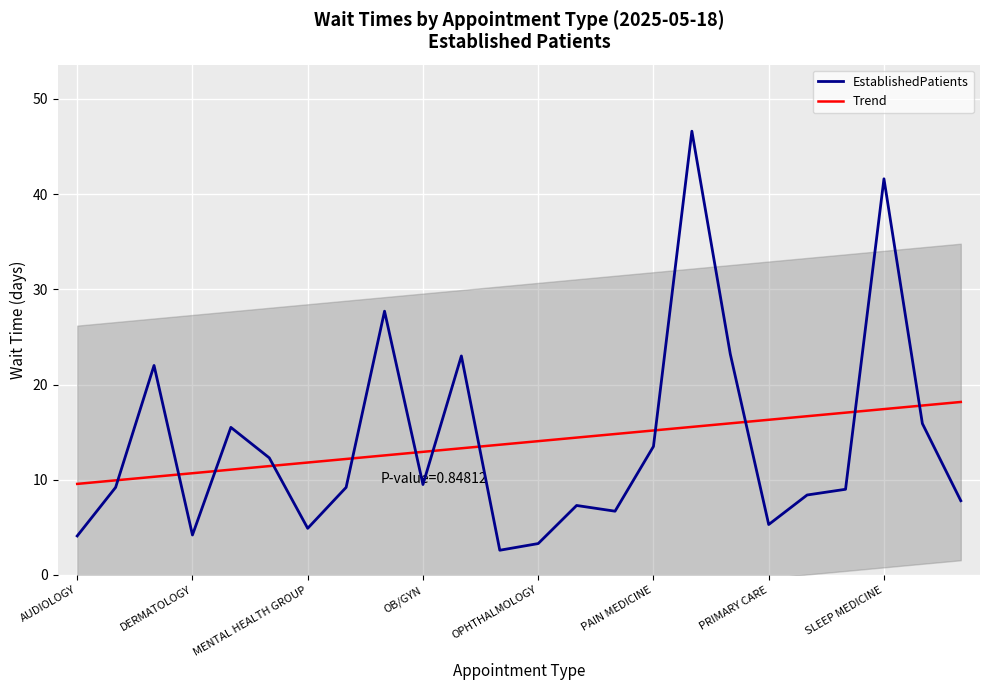

What is the minimum value for EstablishedPatients?

2.6